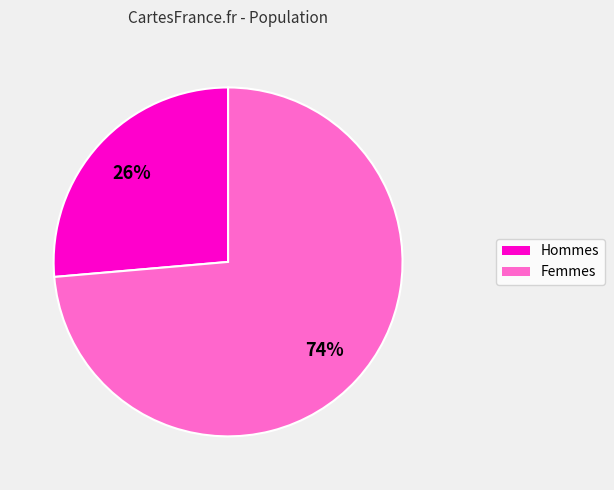

Is there any slice that represents more than half of the pie?

Yes